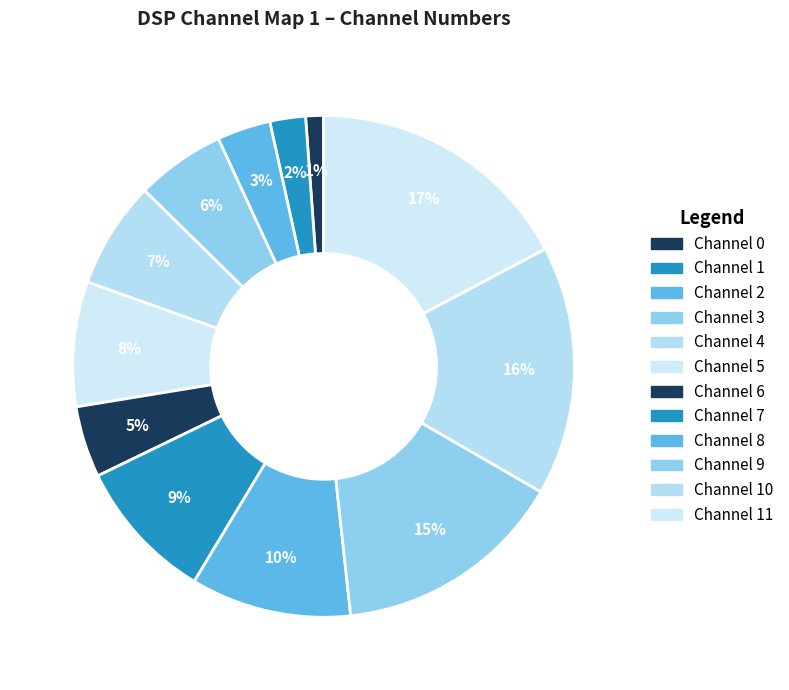

To the nearest percent, what is the difference between the largest and smallest slice percentages?

16%